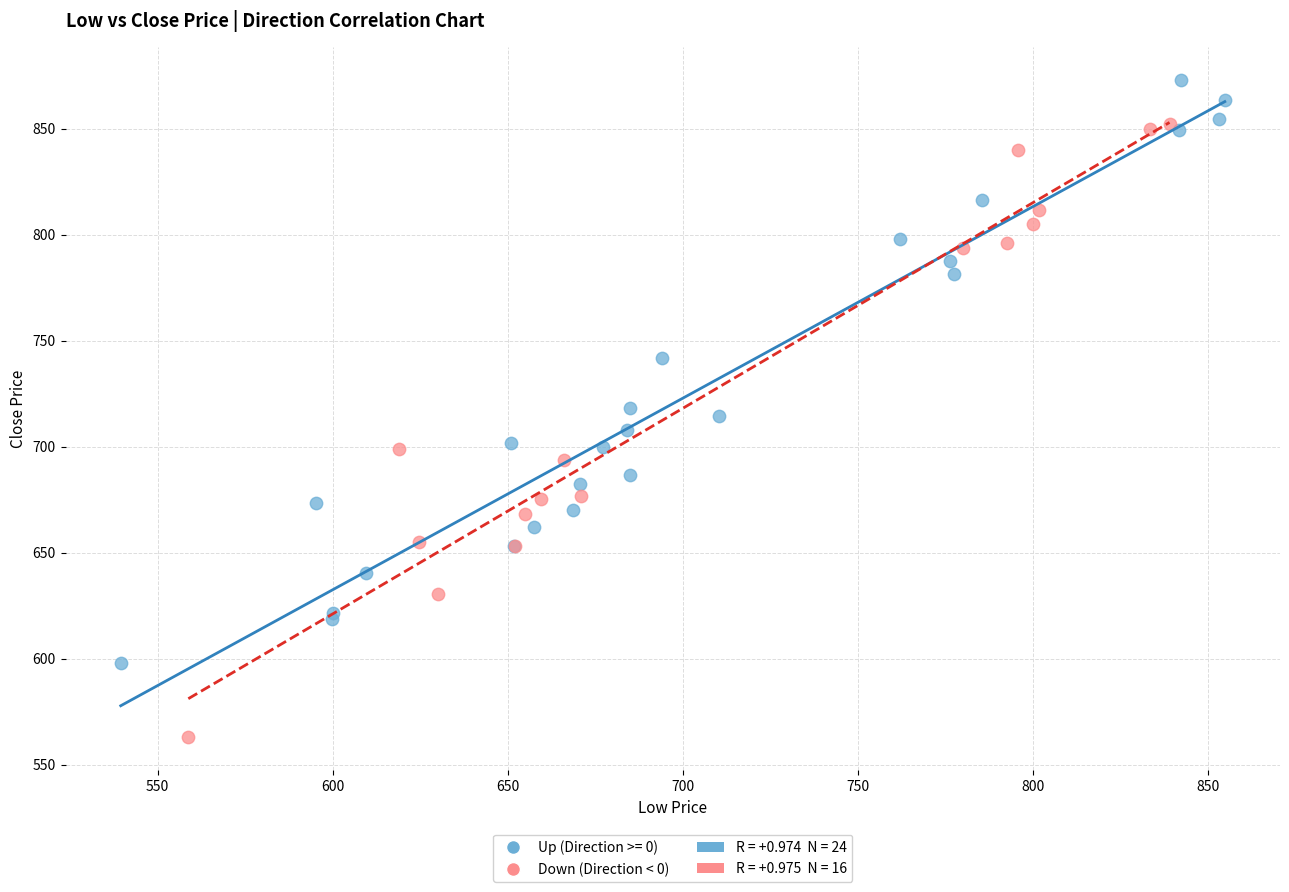

Which series contains the highest Y value?

Up (Direction >= 0)